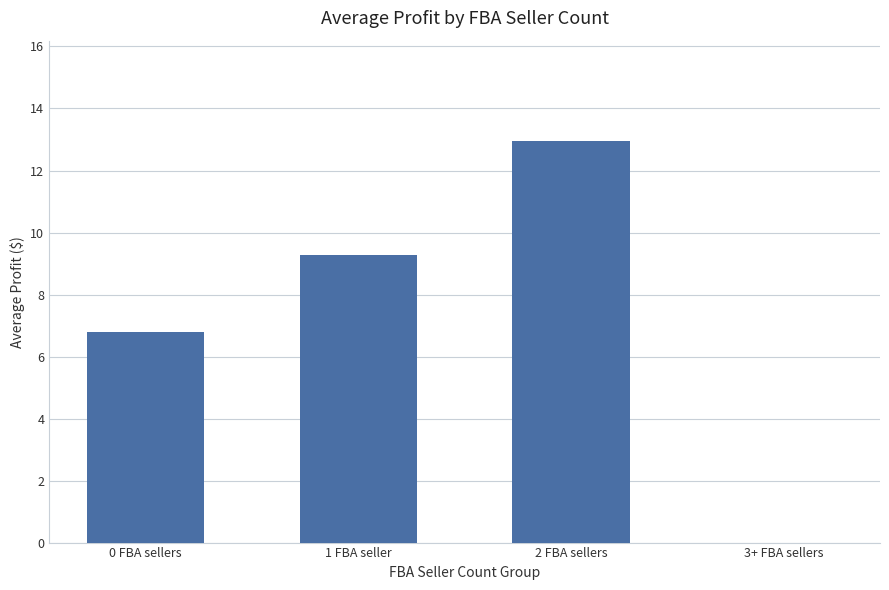

What is the sum of all values?

29.0